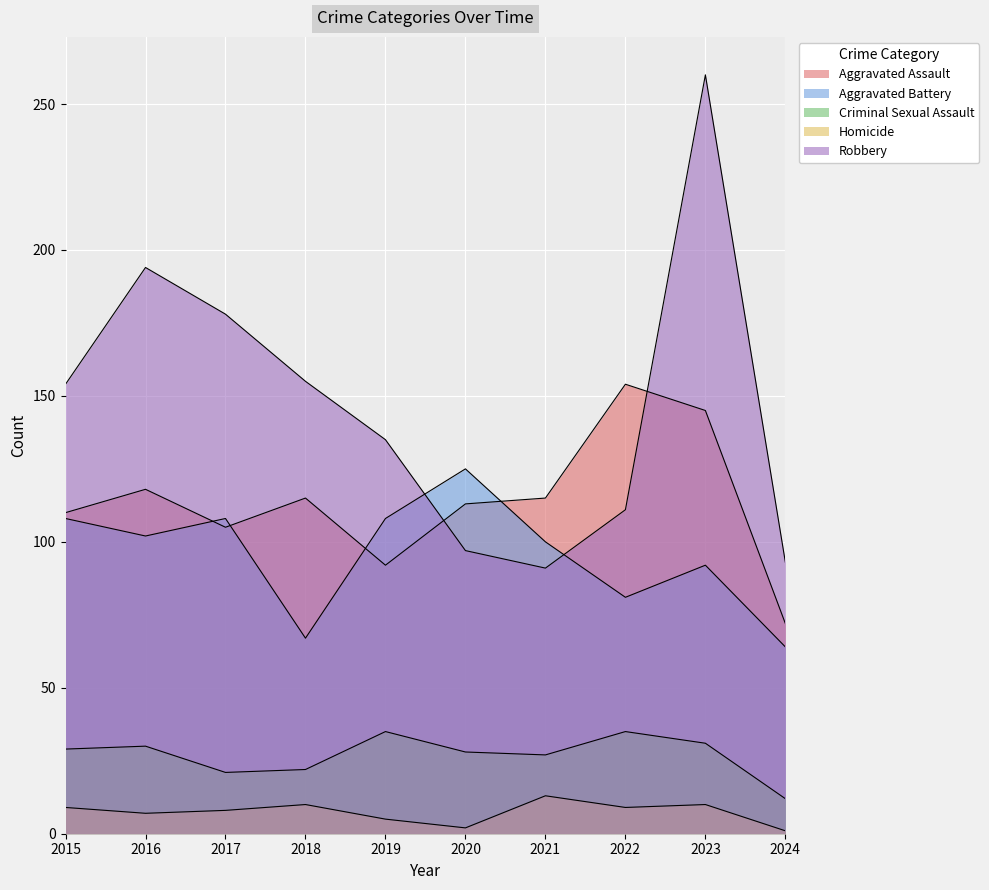

What is the difference between the Robbery values at 2024 and 2020?

4